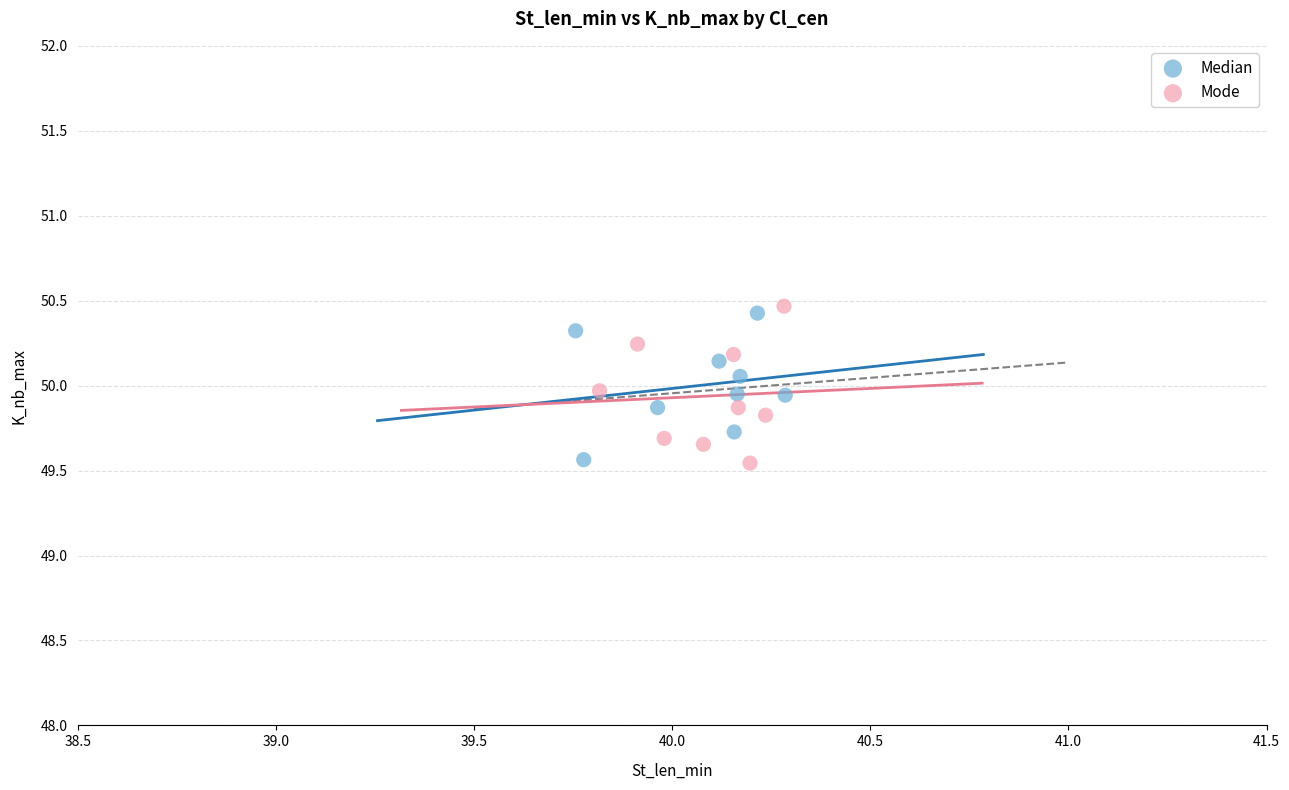

What are all the series names shown in the legend?

Median, Mode